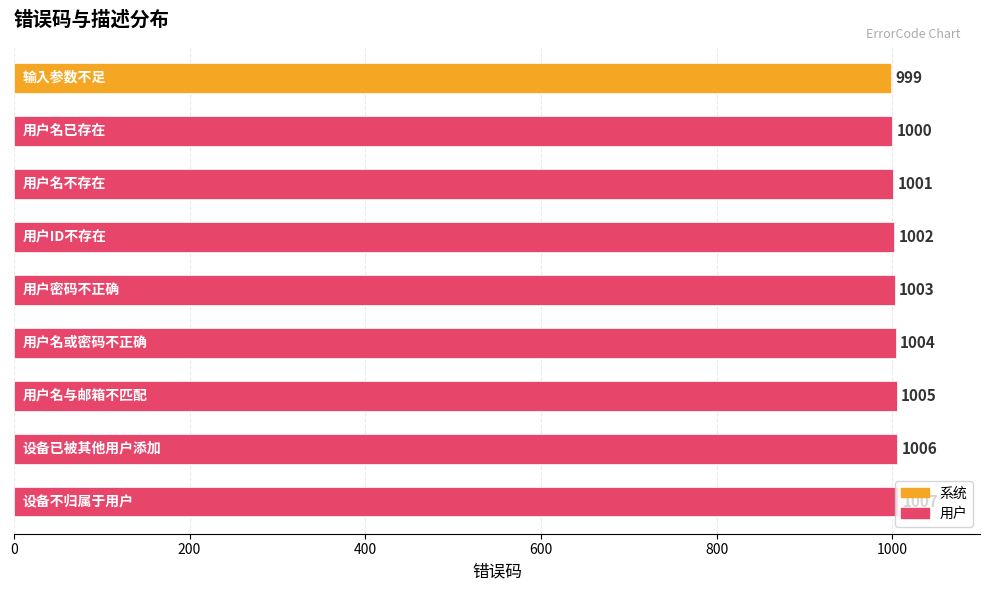

How many values are between 1001 and 1005?

5